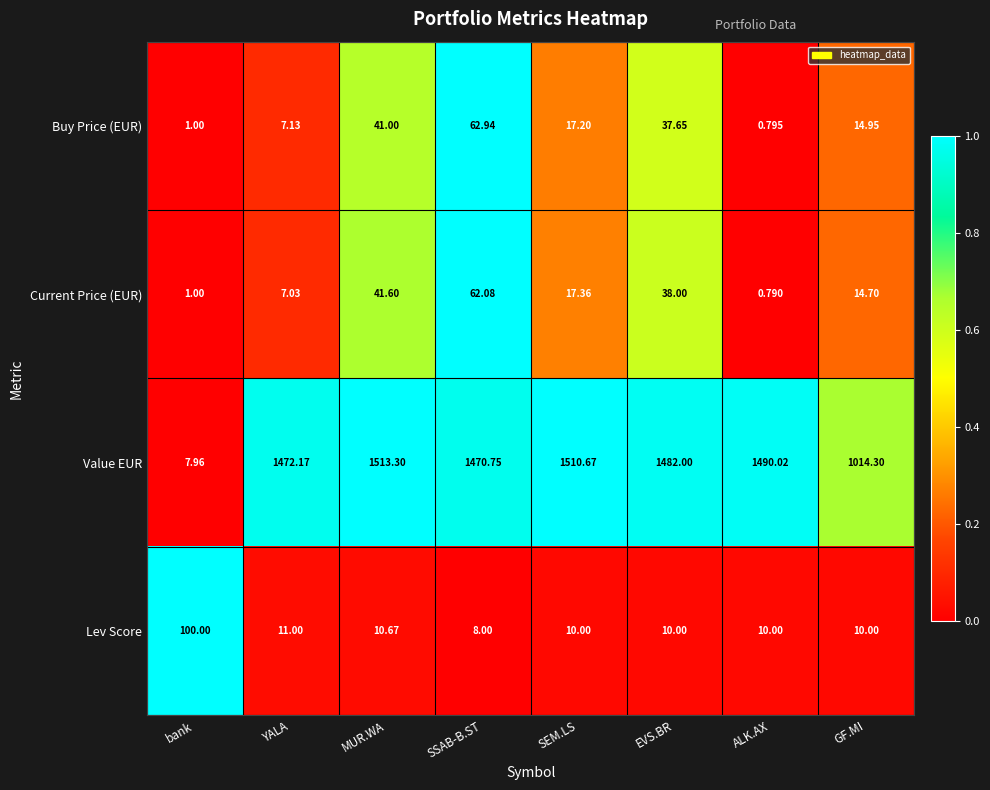

At which category is the sum across all series the highest?

MUR.WA